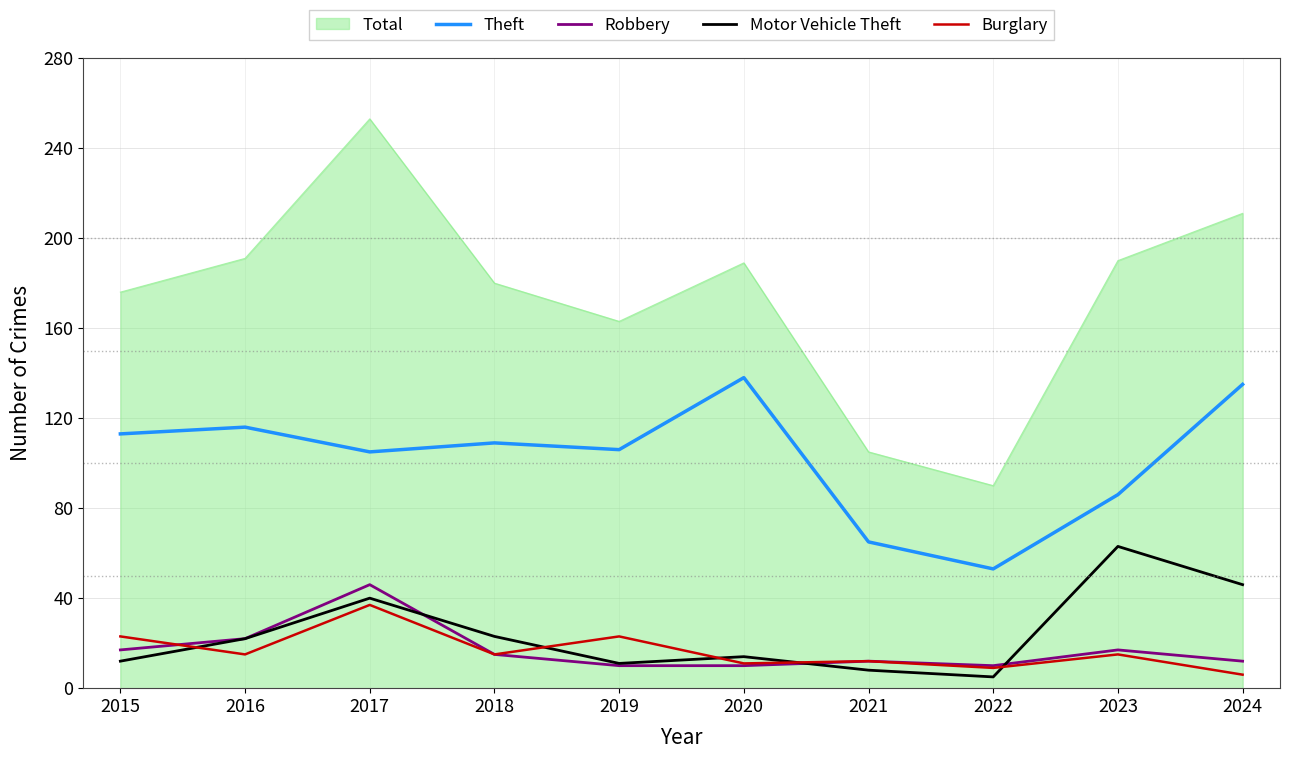

Which series has the largest range (max minus min)?

Total